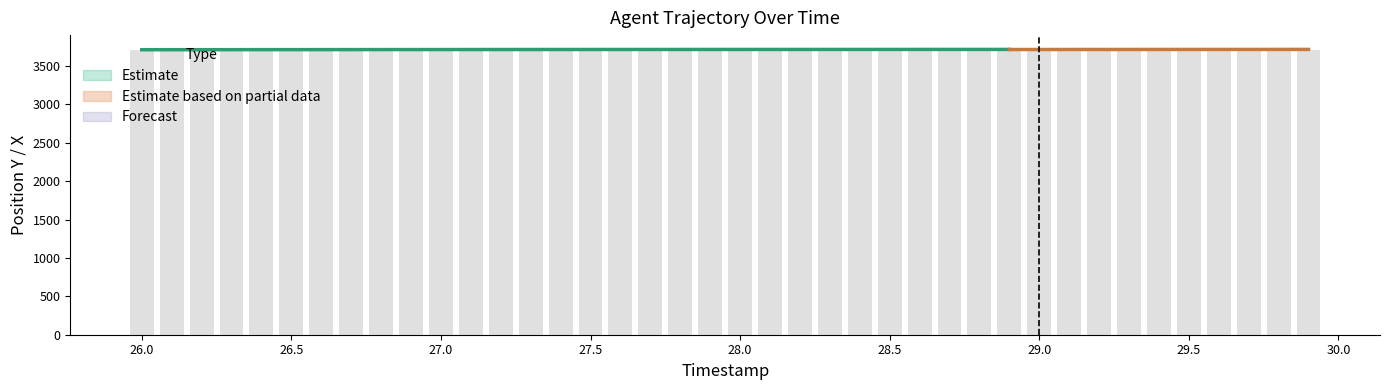

Rank the categories by value from lowest to highest.

26.0, 26.1, 26.2, 26.3, 26.4, 26.5, 26.6, 26.7, 26.8, 26.9, 27.0, 27.1, 27.2, 27.3, 27.4, 27.5, 27.6, 27.7, 27.8, 27.9, 28.0, 28.1, 28.2, 28.3, 28.4, 28.5, 28.6, 28.7, 28.8, 28.9, 29.0, 29.1, 29.2, 29.3, 29.4, 29.5, 29.6, 29.7, 29.8, 29.9